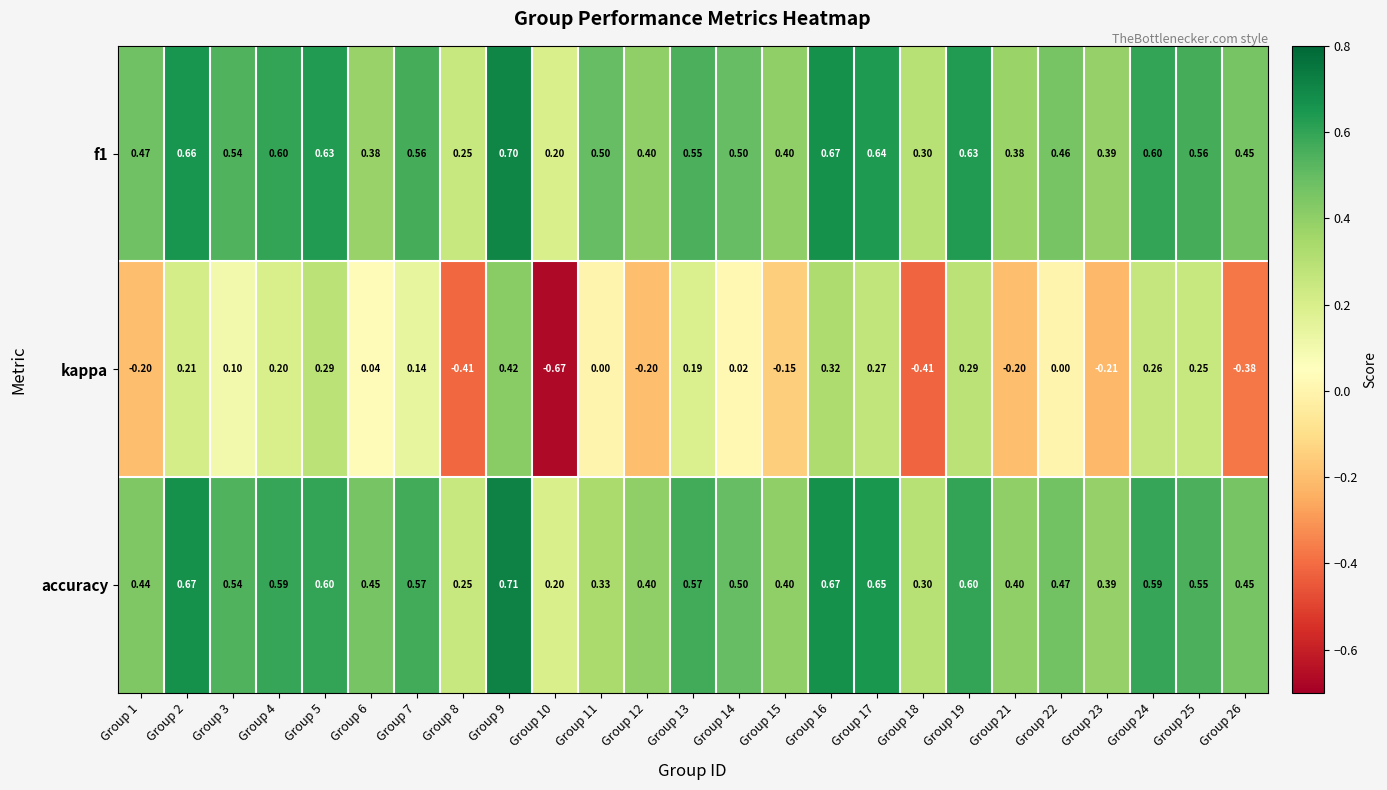

Which series has the widest spread of values?

kappa